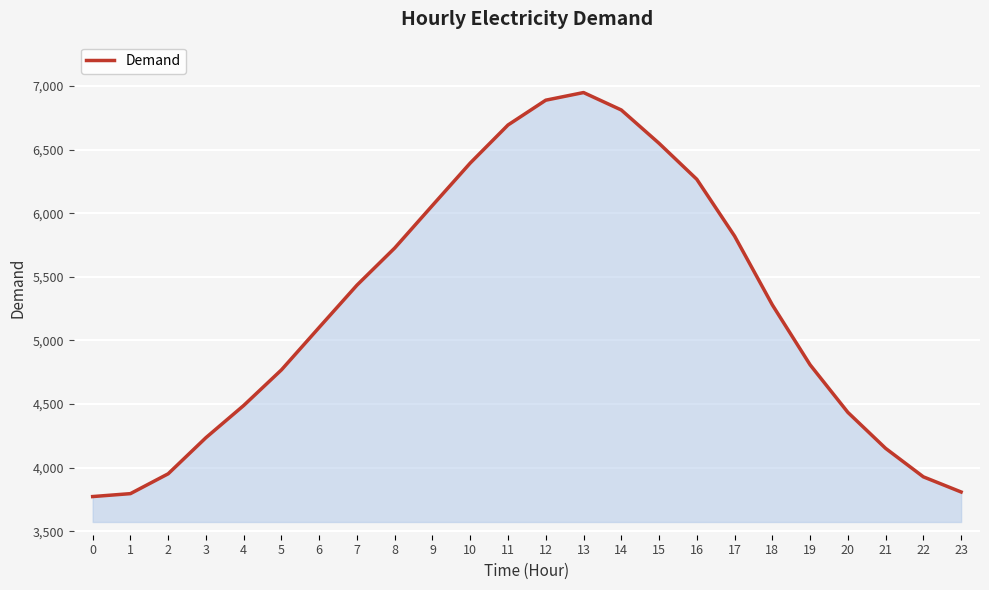

Between 16 and 9, which is larger?

16